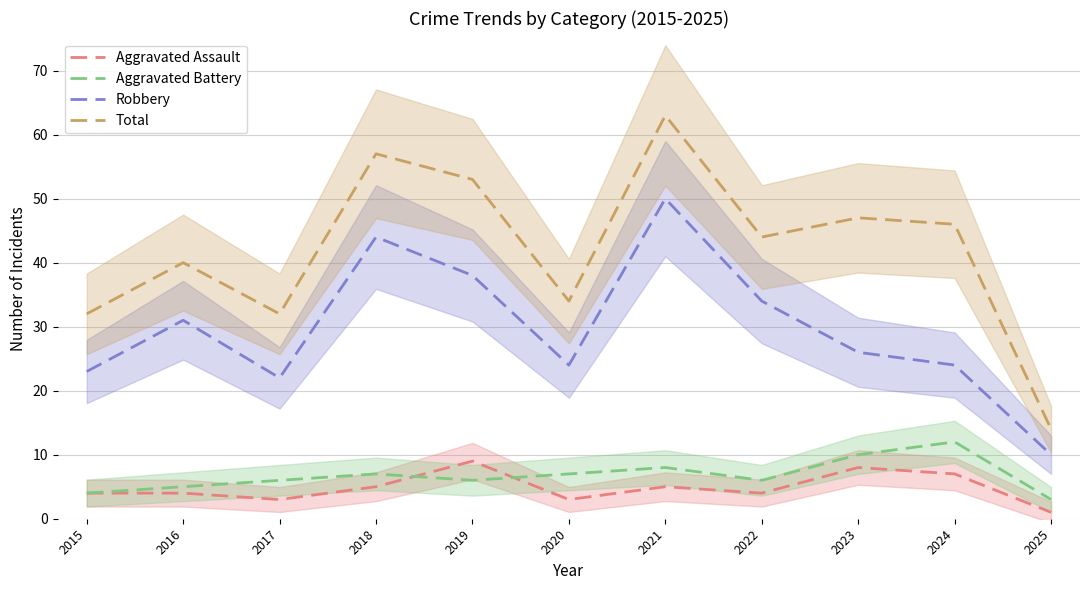

Is it true that Total equals 14 at 2025?

True